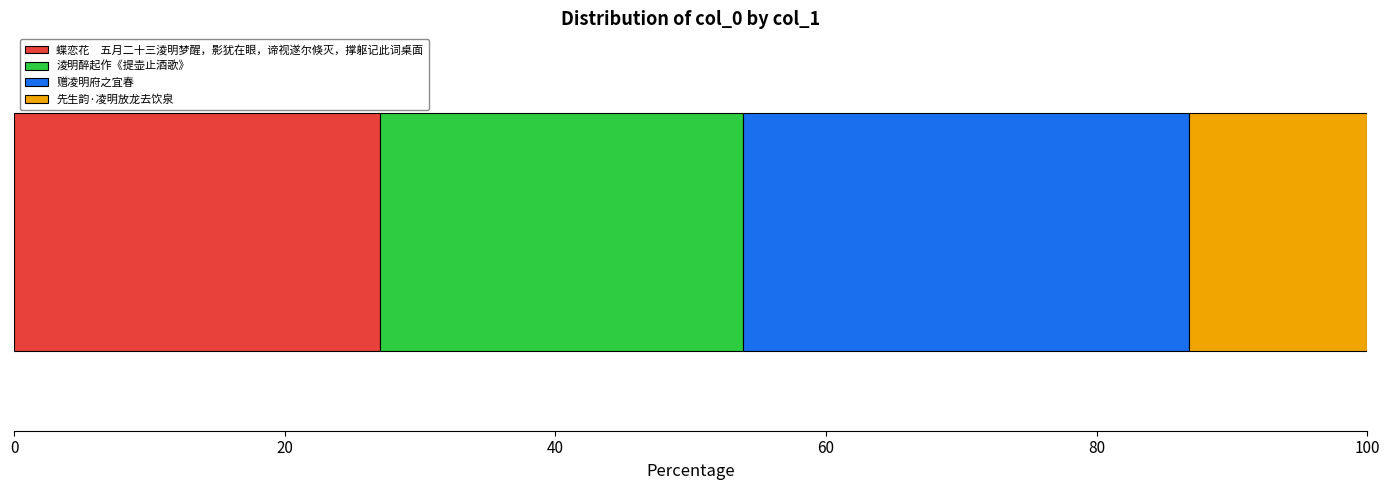

Count the number of categories in the chart.

1